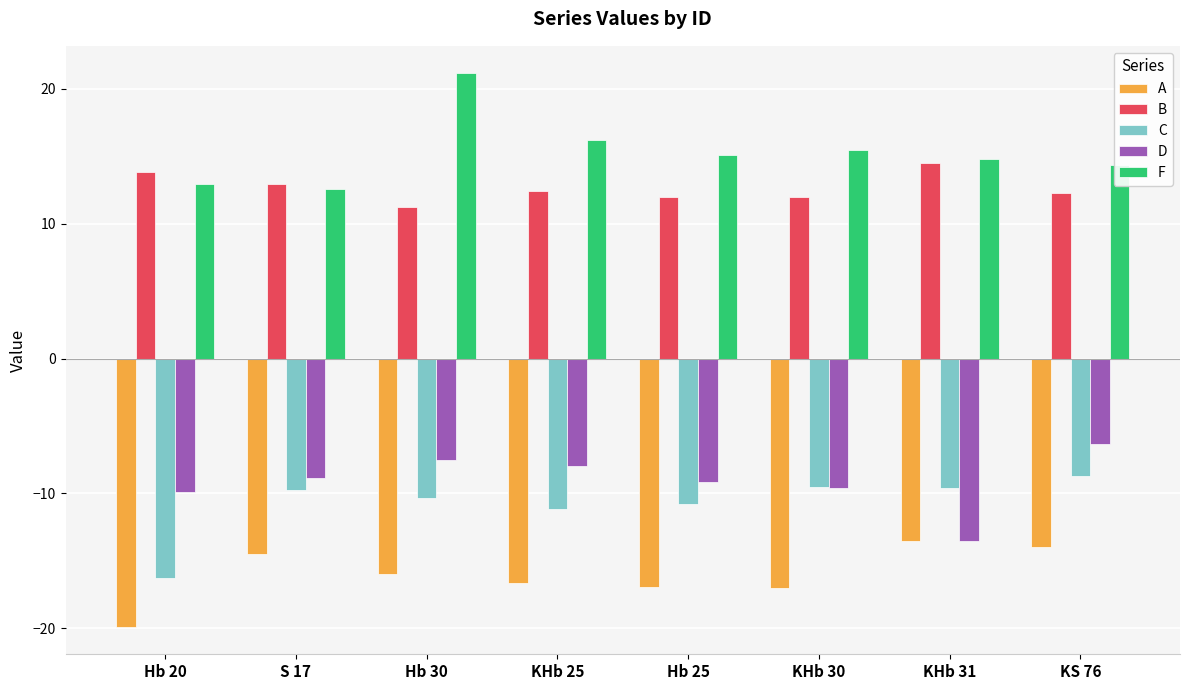

What is the value of the F bar at the 7th from the left?

14.8